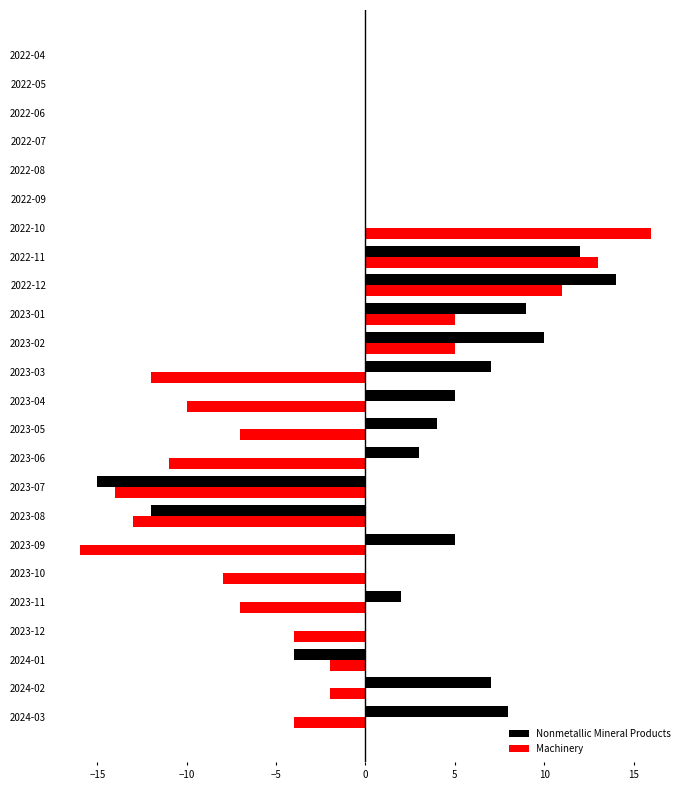

What is the sum of the Machinery values at 2024-02 and 2023-11?

-9